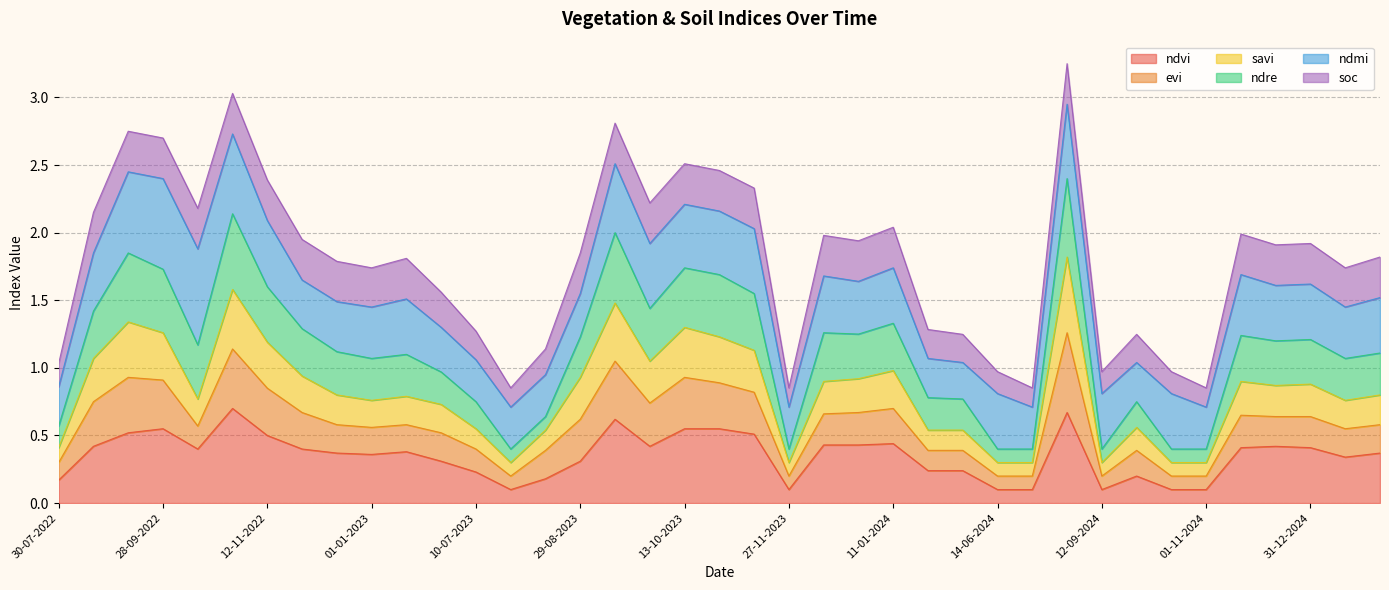

What is the maximum value for ndvi?

0.7